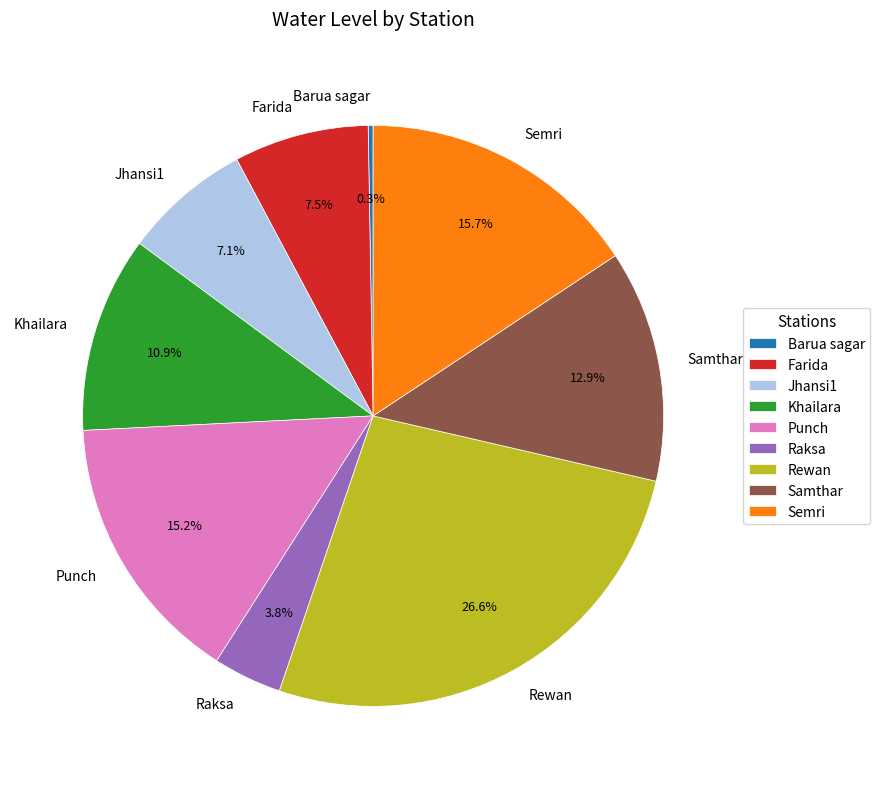

To the nearest percent, what is the difference between the Jhansi1 and Samthar slice percentages?

6%